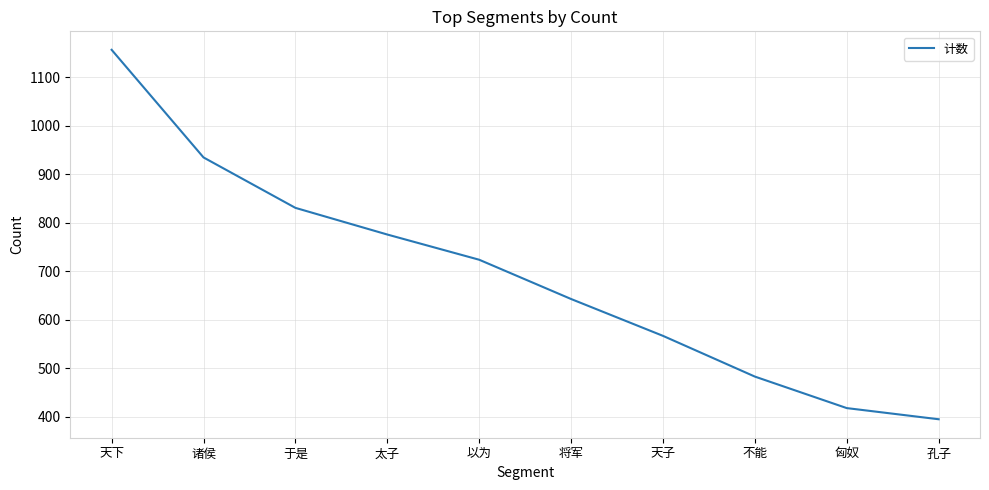

What is the difference between the maximum and minimum values?

762